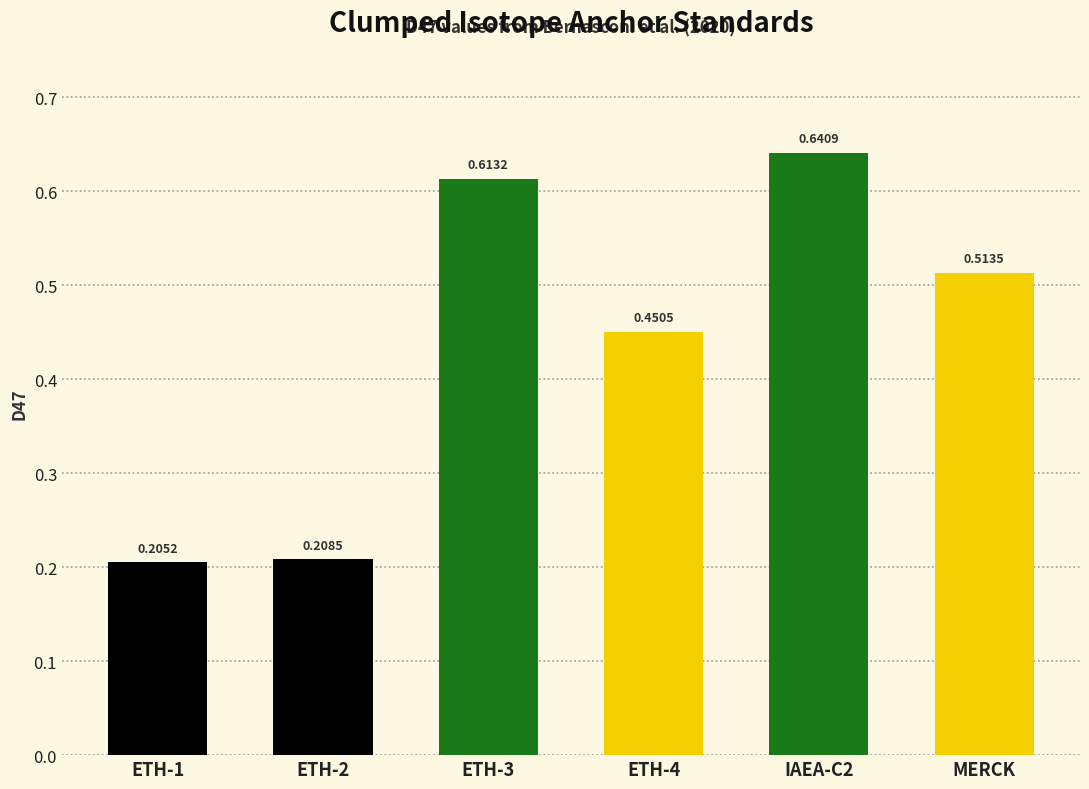

Rank the categories by value from lowest to highest.

ETH-1, ETH-2, ETH-4, MERCK, ETH-3, IAEA-C2